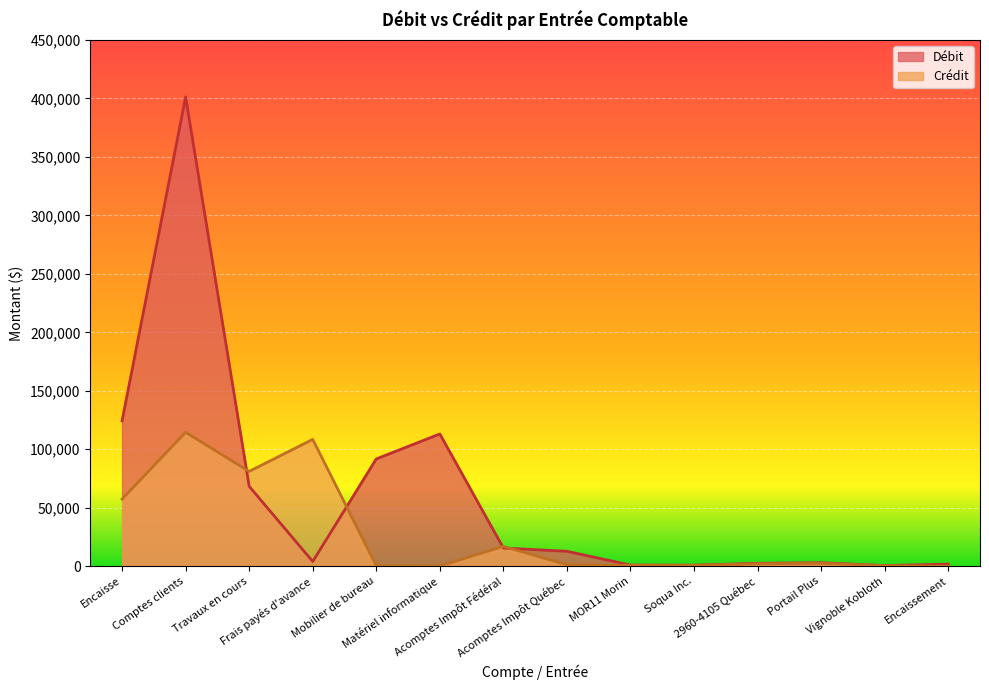

Which category has the highest value in the Crédit series?

Comptes clients